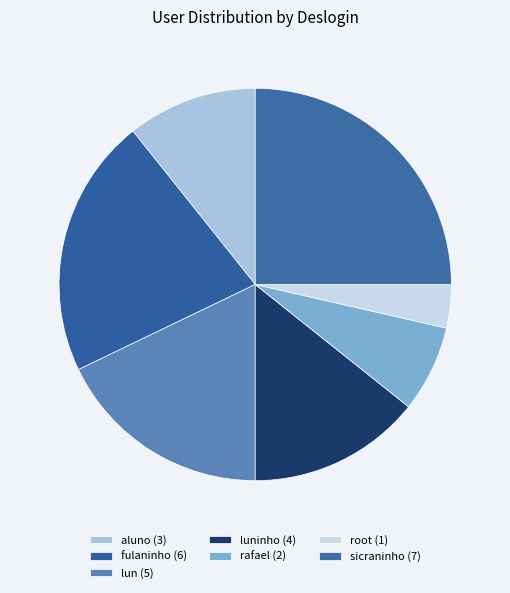

Which slice is the smallest?

root